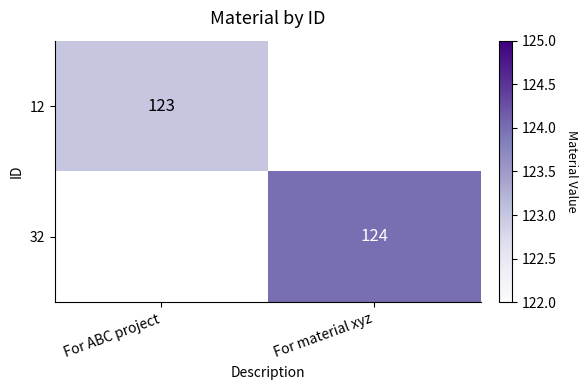

Is it true that 32 equals 49 at For material xyz?

False